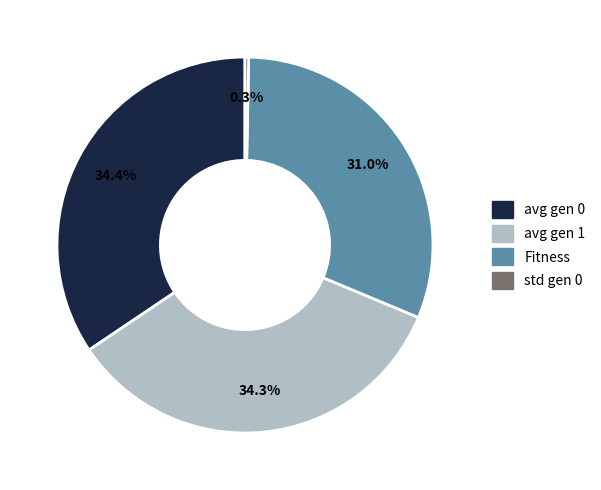

To the nearest percent, what percentage of the pie is Fitness?

31%